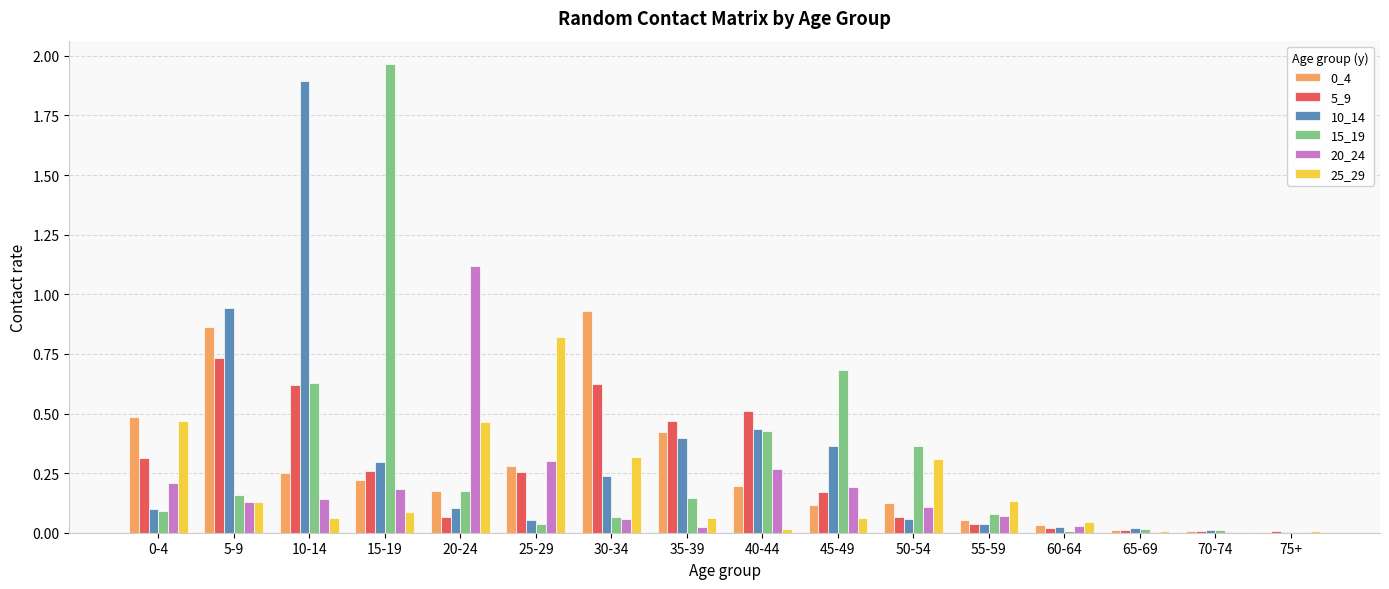

What is the sum of all 25_29 values?

3.0